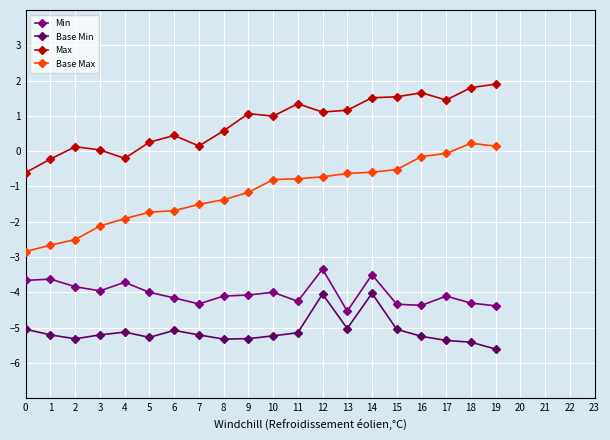

True or false: Min and Base Min cross at least once.

False